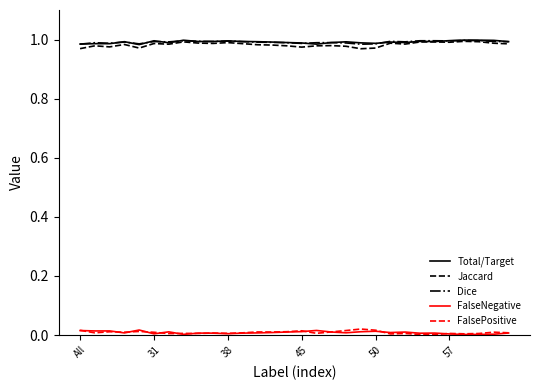

True or false: FalseNegative and Dice cross at least once.

False